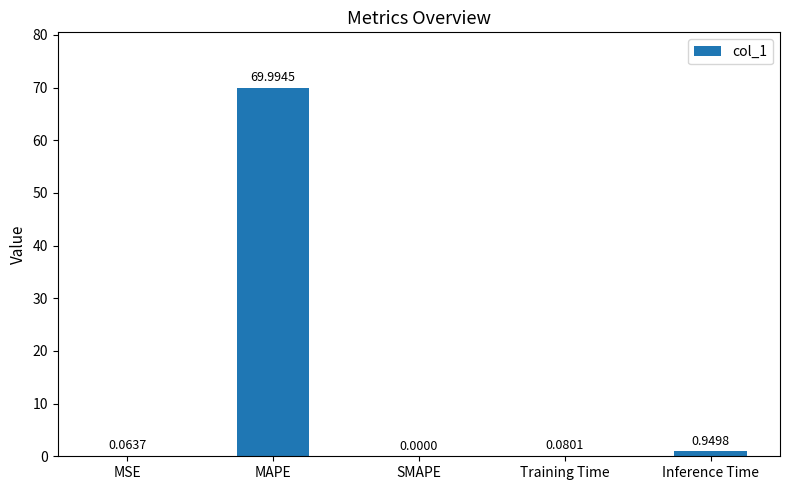

Where is the data nearest to the value 34?

Inference Time